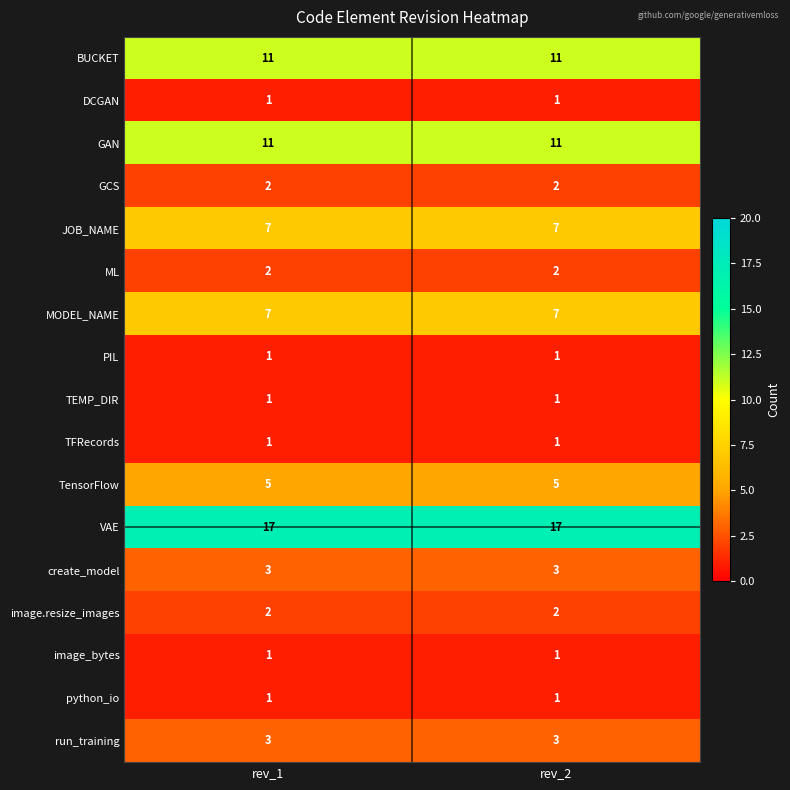

What is the sum of all BUCKET values?

22